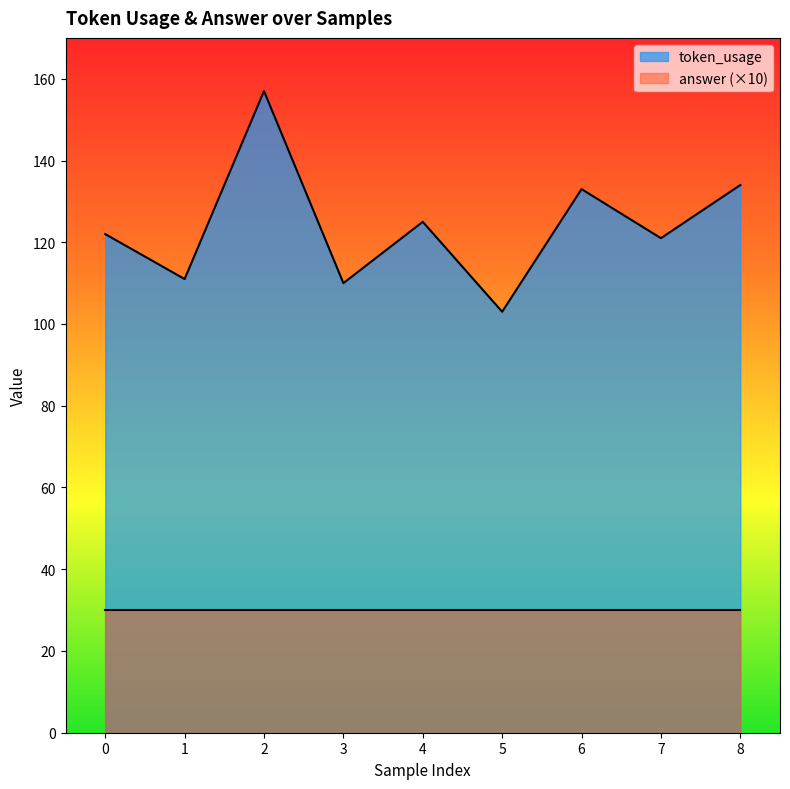

How many interior local valleys (lower than both neighbors) does the data have?

4